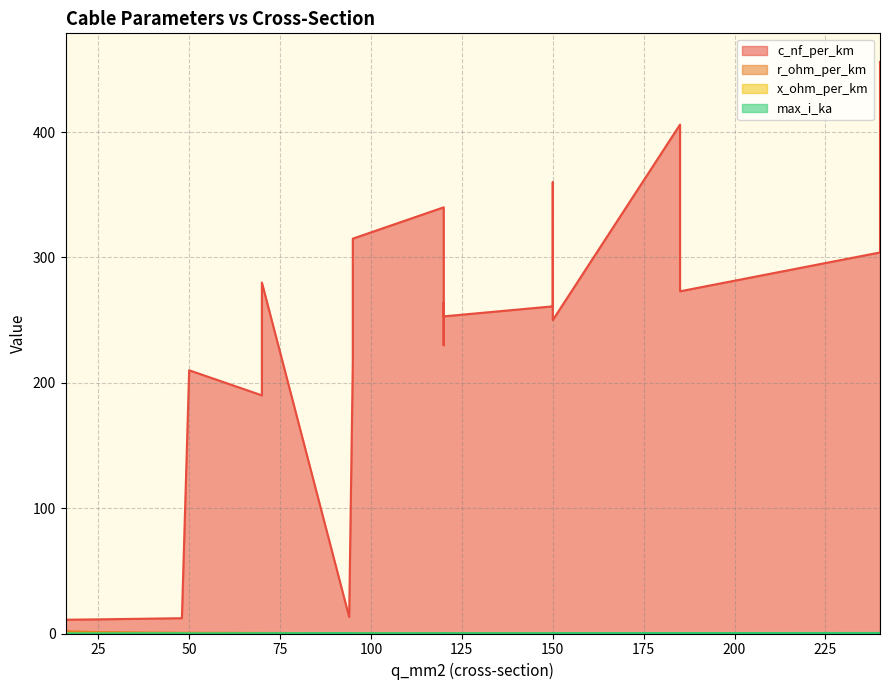

Is the value of x_ohm_per_km at 120 greater than the value of r_ohm_per_km at 50?

No